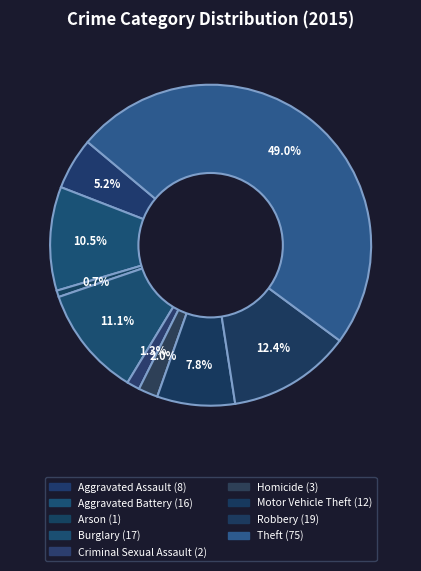

Count the number of slices in the pie.

9